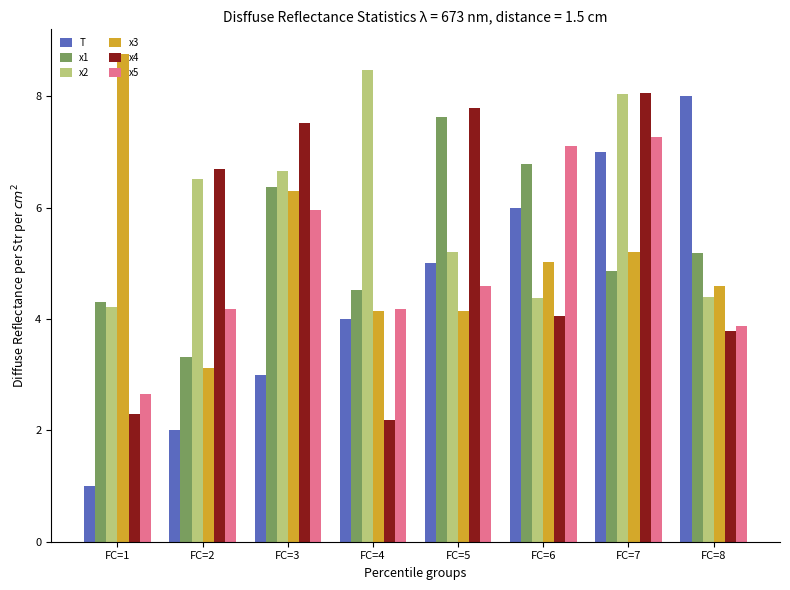

What is the average value of the x3 series?

5.2